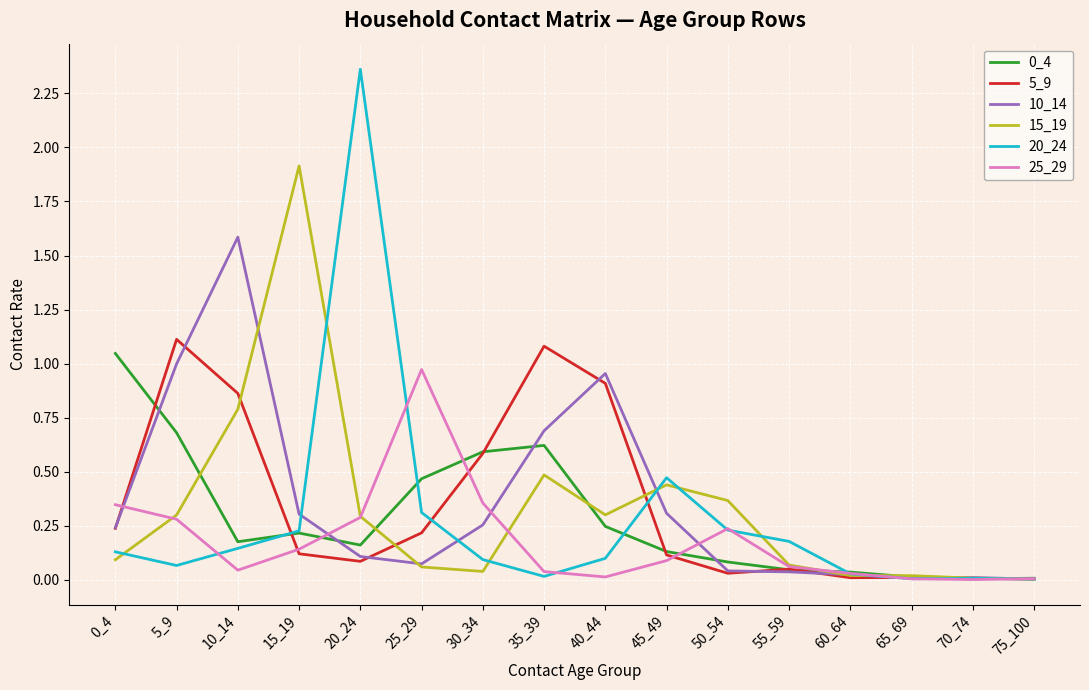

Is it true that 20_24 equals 0.0 at 65_69?

True